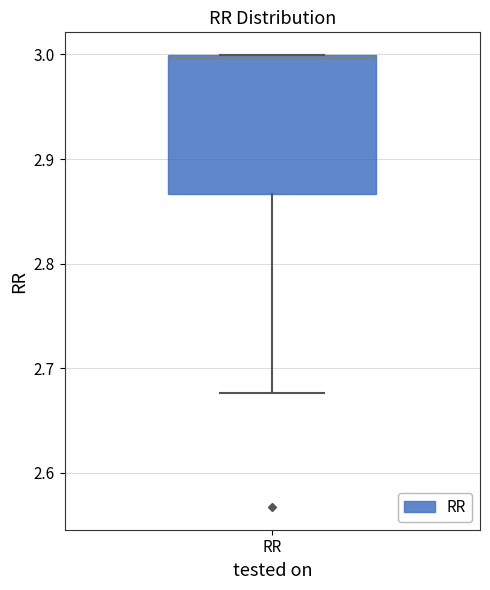

Where does the lower whisker of the box for RR end on the y-axis? The values are not printed on the chart, so give them approximately, as read against the axis.

2.68